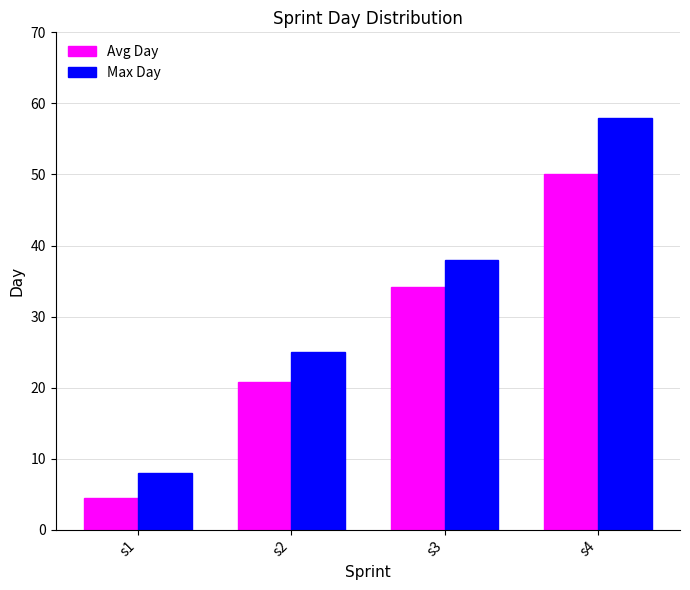

Rank the series at s1 from lowest to highest value.

Avg Day, Max Day